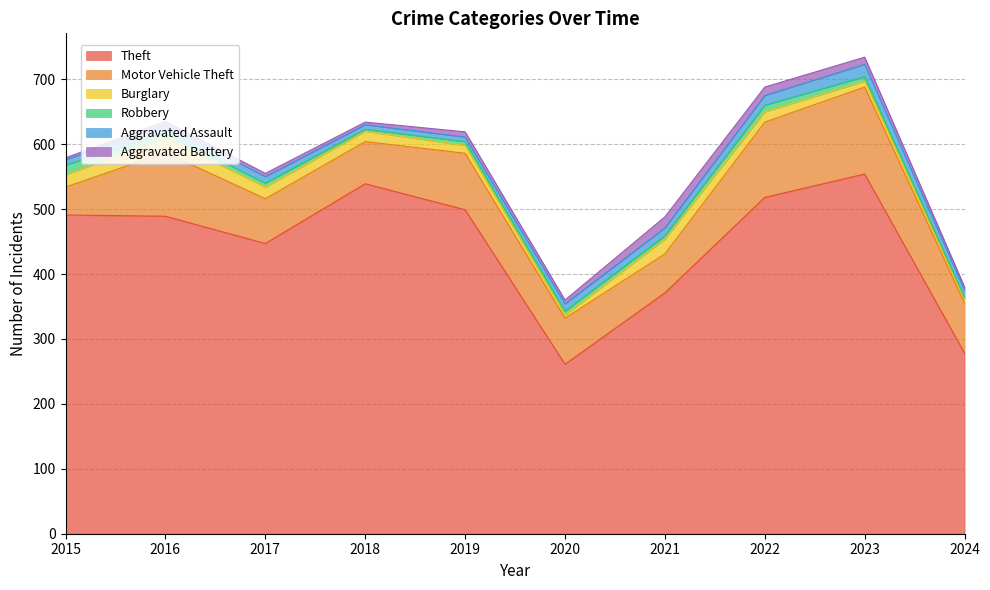

True or false: Theft has a value of 499 at 2019.

True